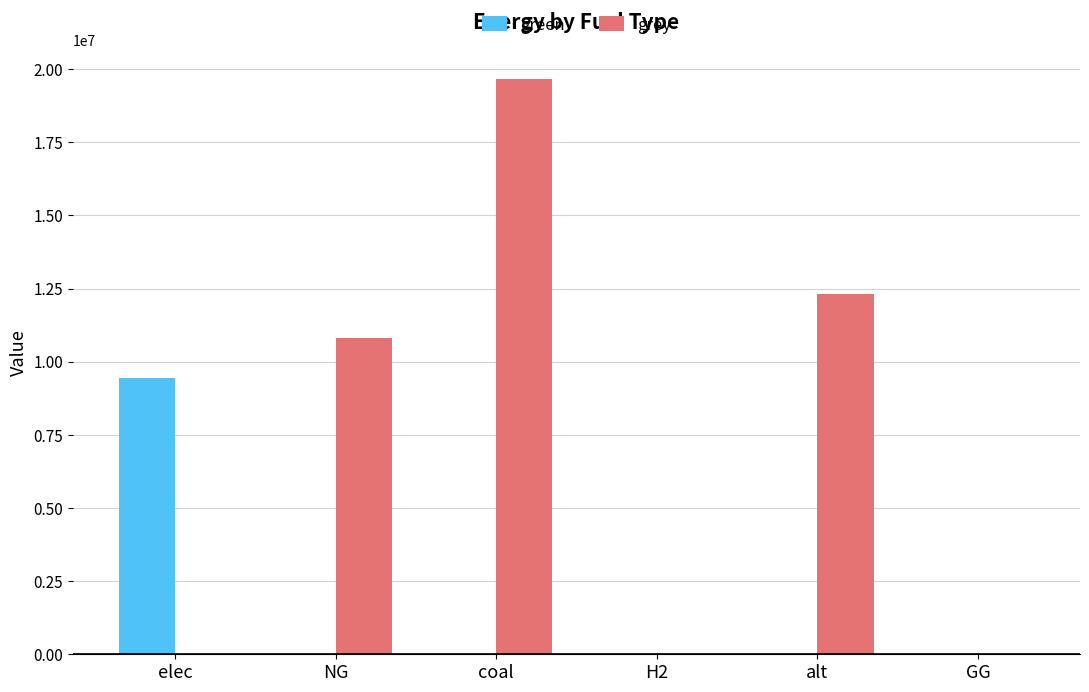

What is the spread (max minus min) of values at NG?

10804310.9